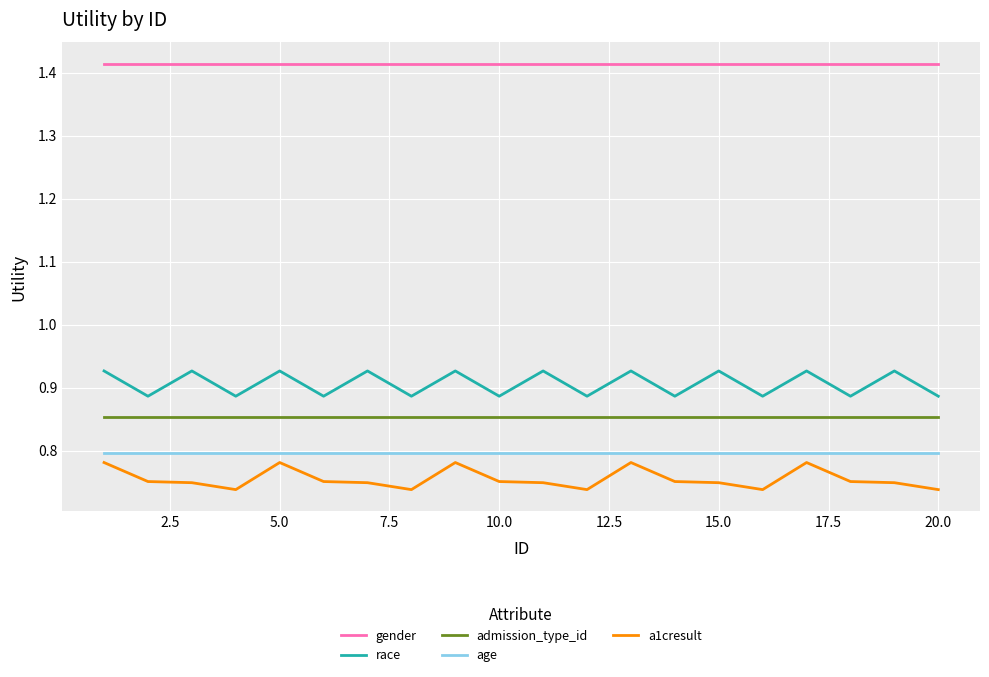

True or false: race and a1cresult cross at least once.

False